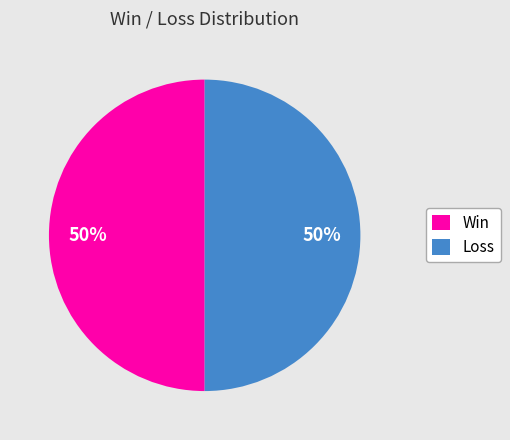

Combined, do Win and Loss account for over 50%?

Yes